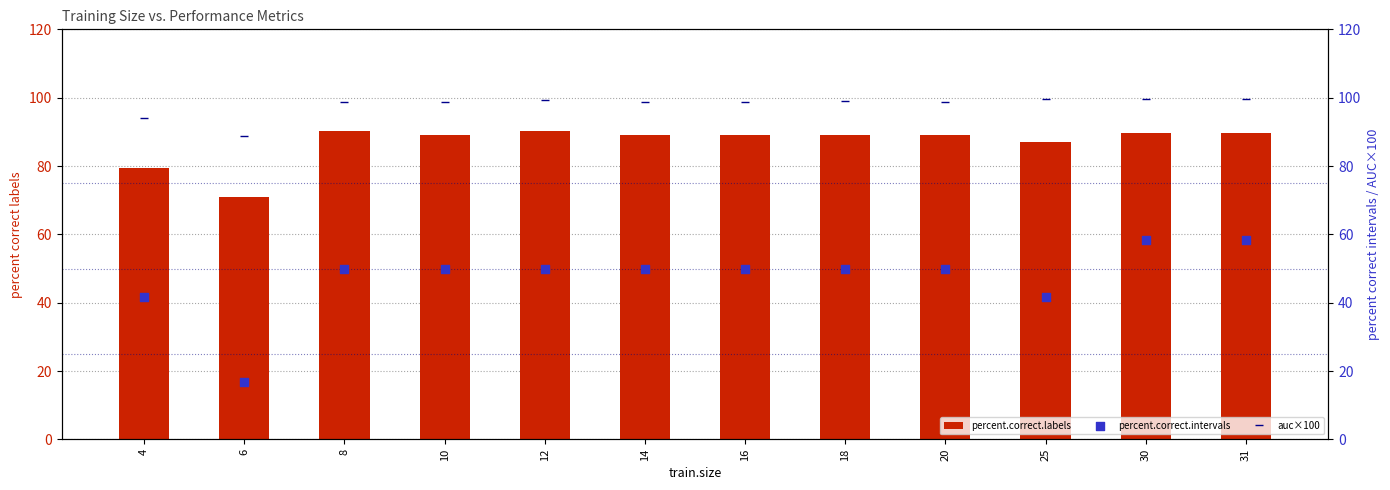

Which series reaches the maximum Y coordinate?

auc×100